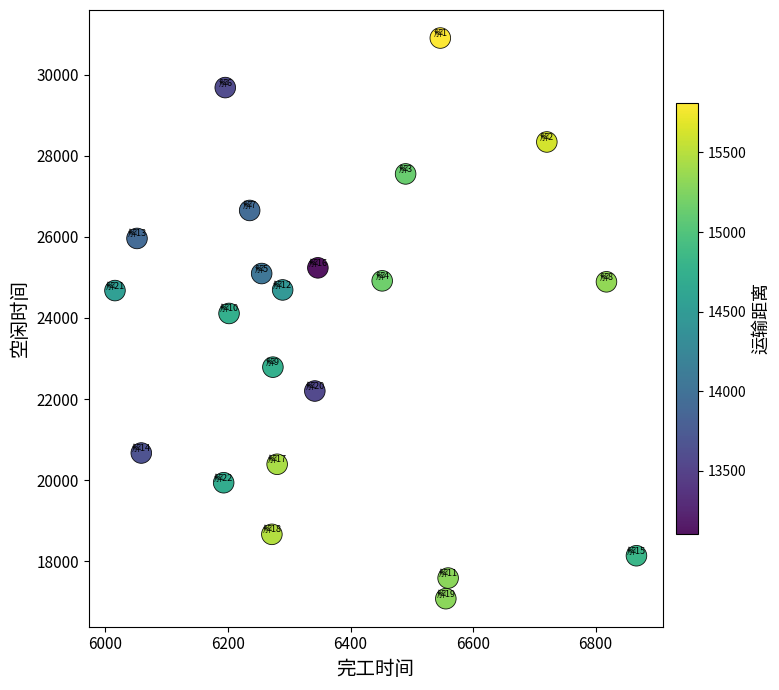

What is the range of Y values (max minus min)?

13829.4